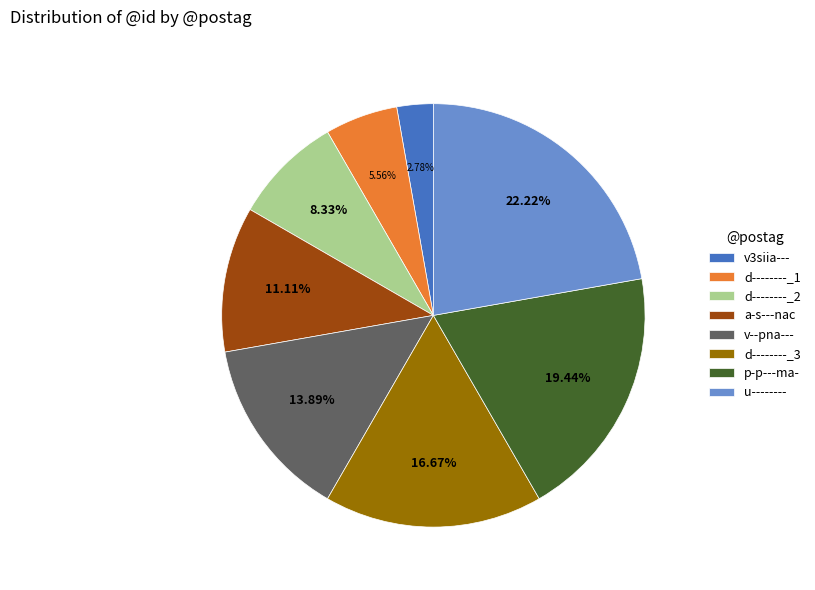

Is it true that p-p---ma- is 14% of the pie?

False